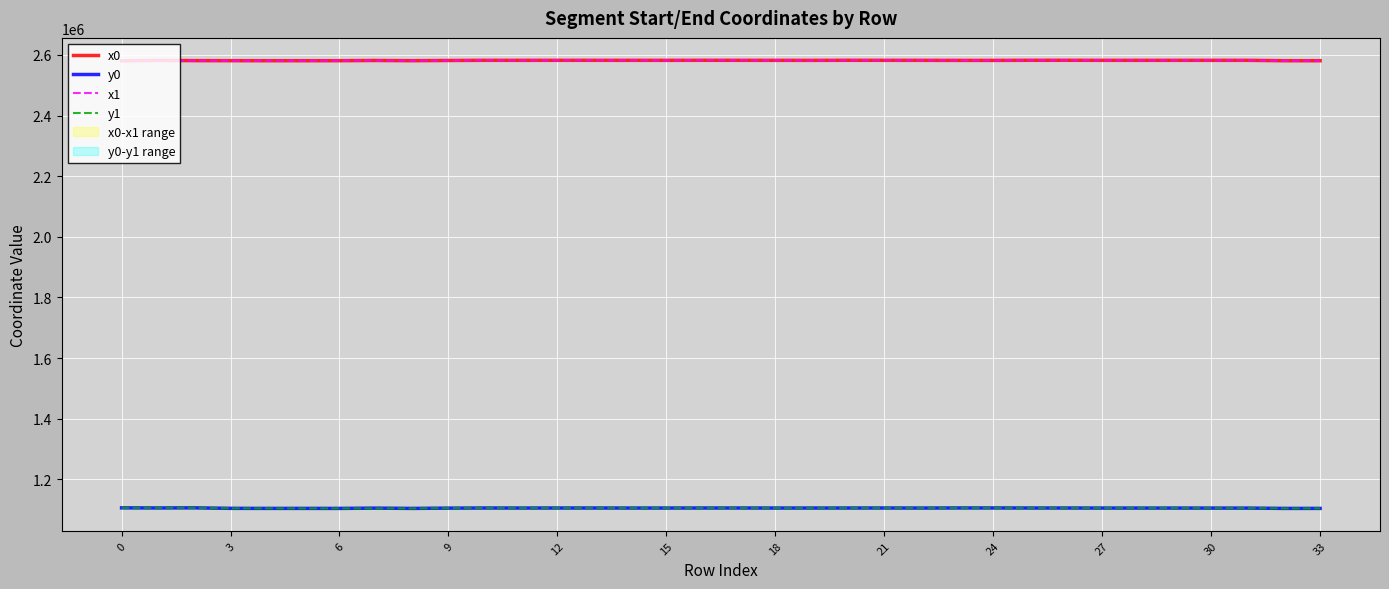

What value does the y1 series have at 22?

1105154.4